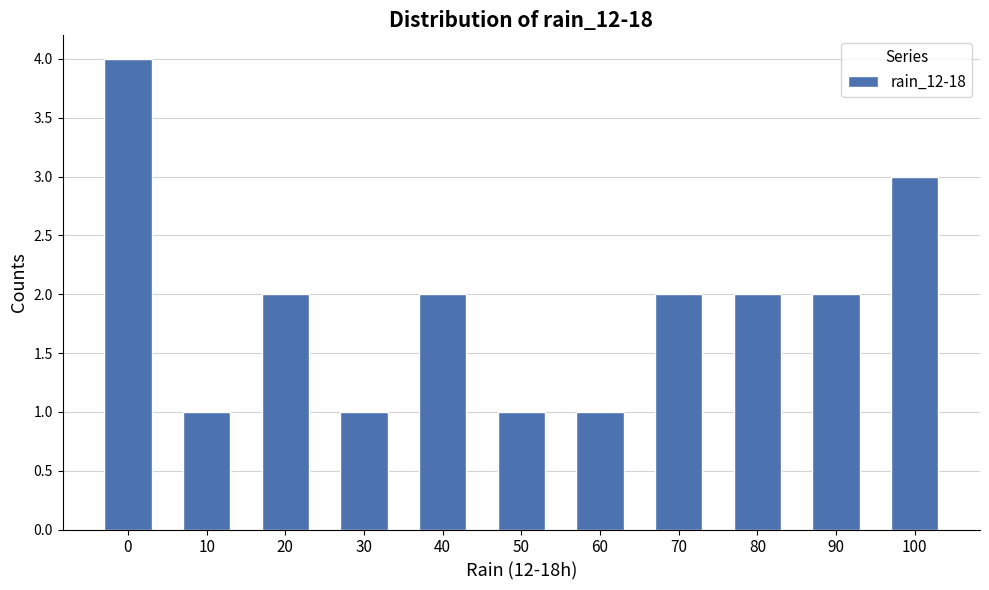

Reading left to right, transcribe all the data shown in this chart.

0=4	10=1	20=2	30=1	40=2	50=1	60=1	70=2	80=2	90=2	100=3